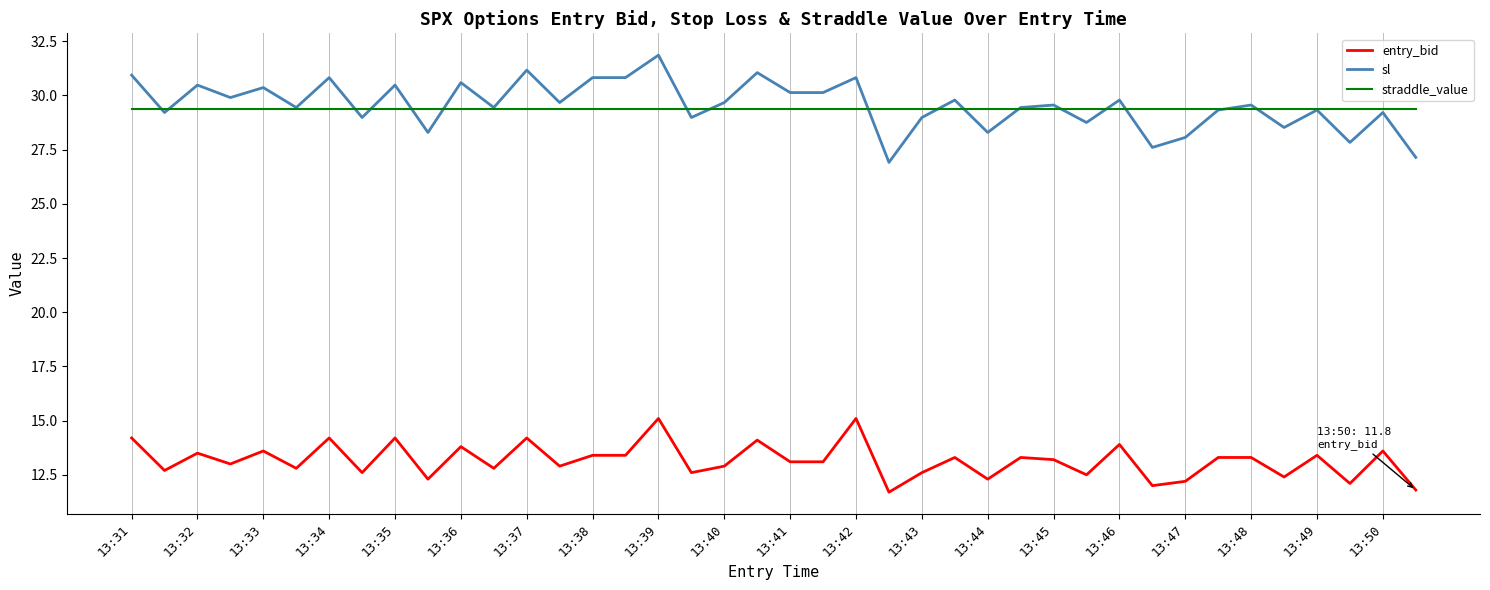

Which series has the largest range (max minus min)?

sl